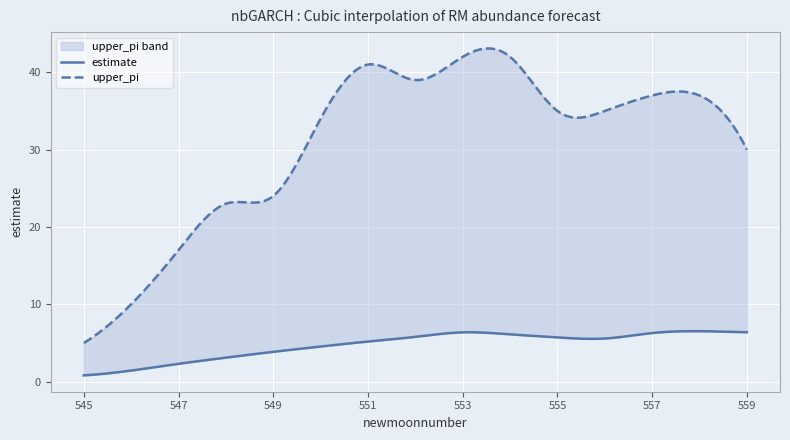

What is the value of the estimate point at the 3rd from the left?

2.3